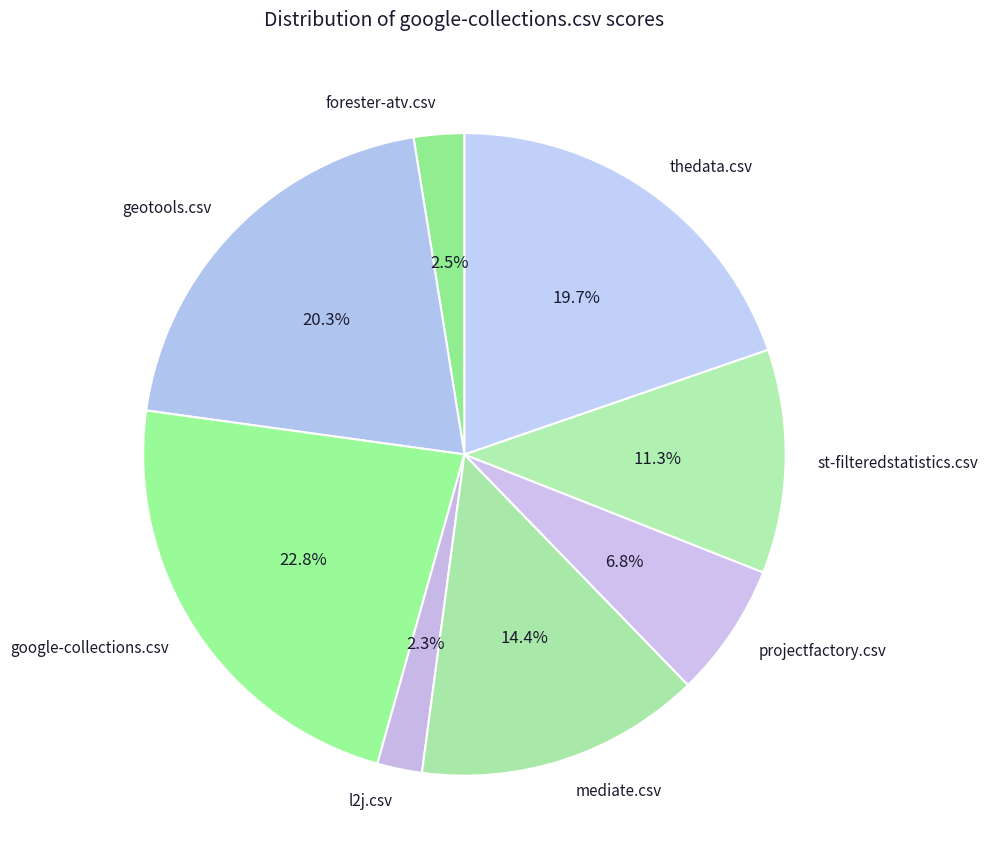

How much of the chart is everything except geotools.csv?

79.7%